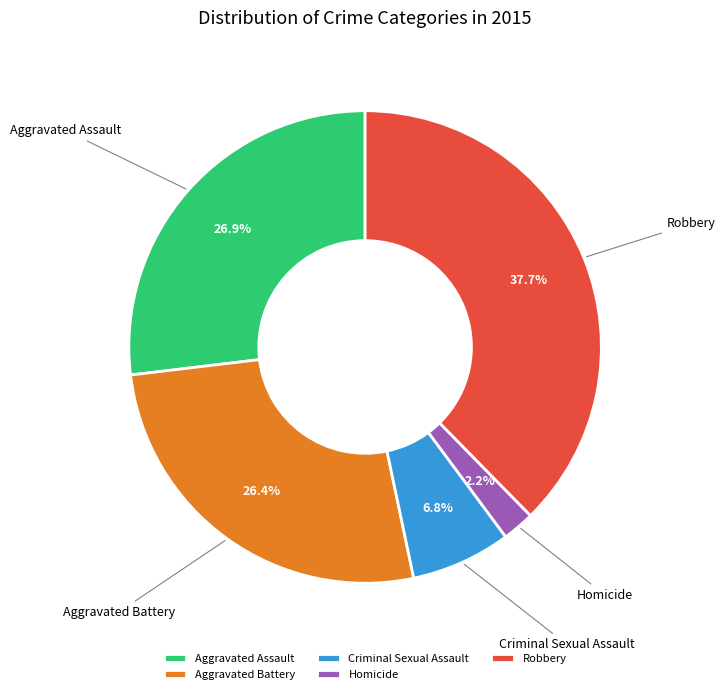

Approximately how many times larger is the value at Criminal Sexual Assault compared to Aggravated Assault?

0.3